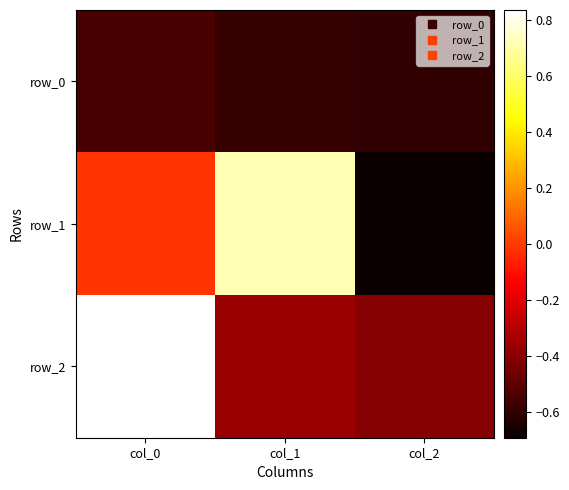

Reading right to left, what are all the values shown in this chart?

row_0: -0.6	-0.6	-0.5
row_1: -0.7	0.7	-0.0
row_2: -0.4	-0.4	0.8